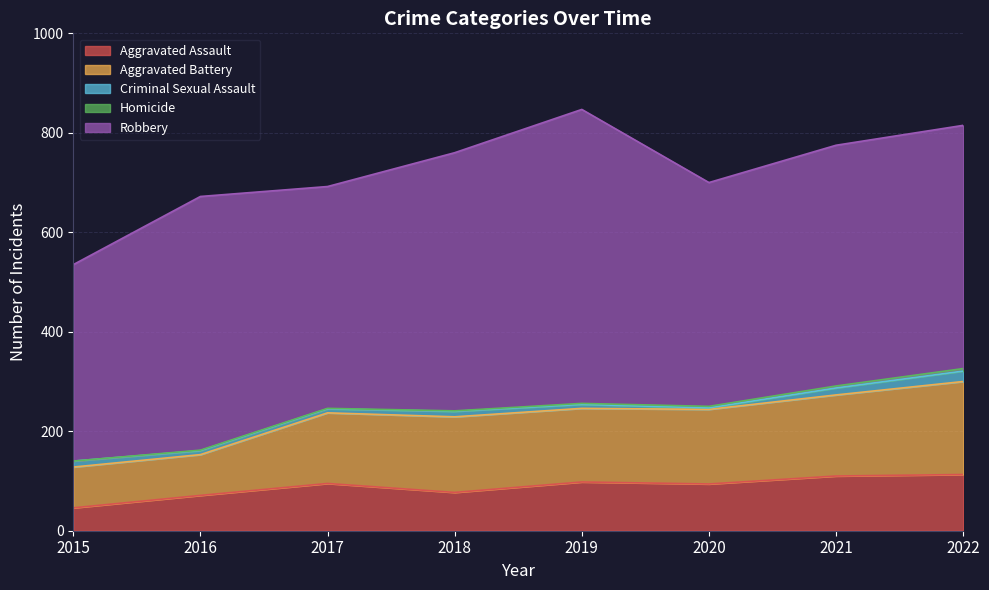

True or false: Robbery and Aggravated Assault cross at least once.

False